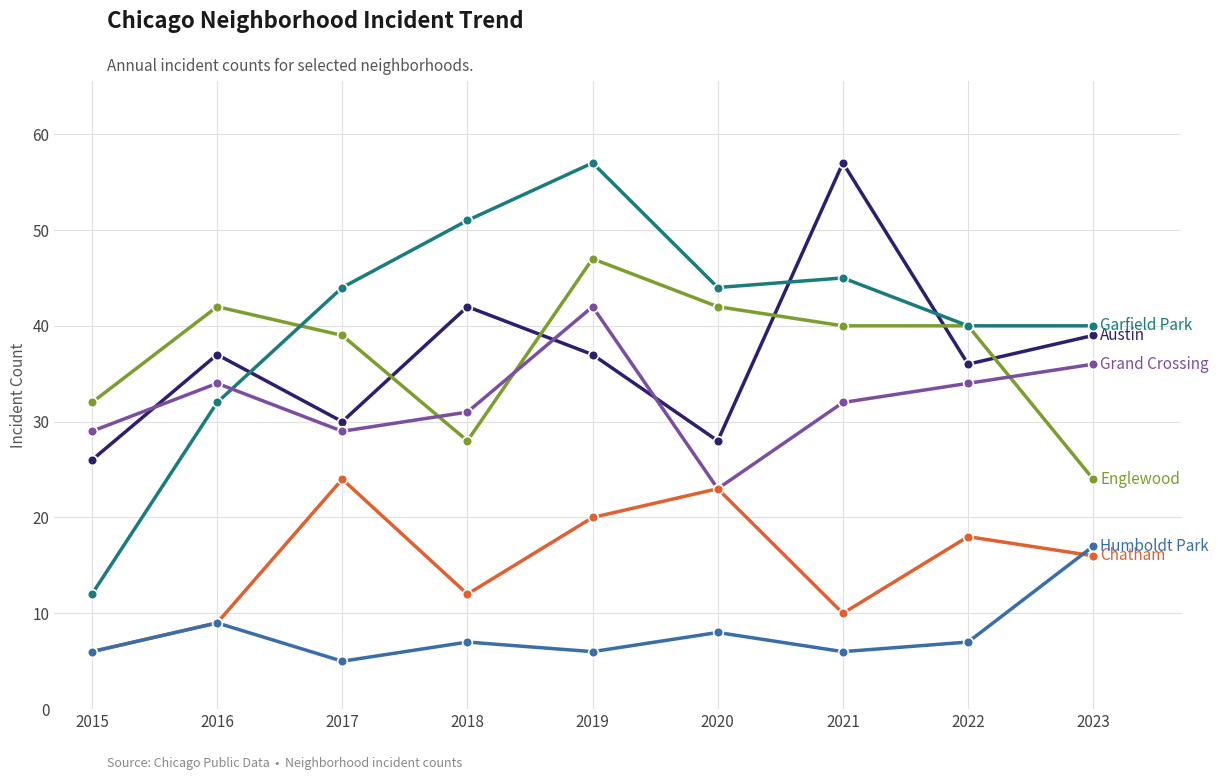

What is the maximum value shown in the chart?

57